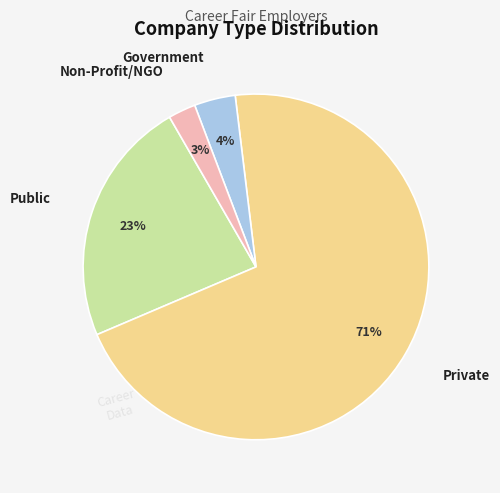

True or false: Government accounts for 4% of the total.

True